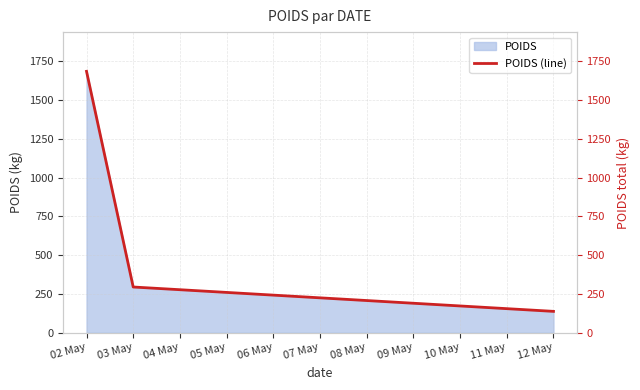

What is the average value?

706